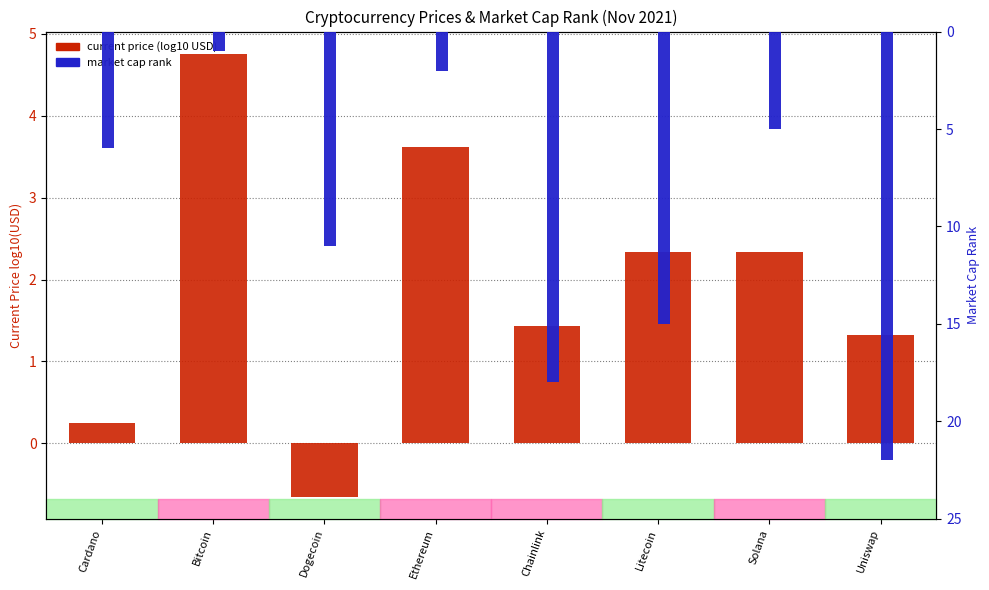

What is the sum of all market cap rank values?

80.0